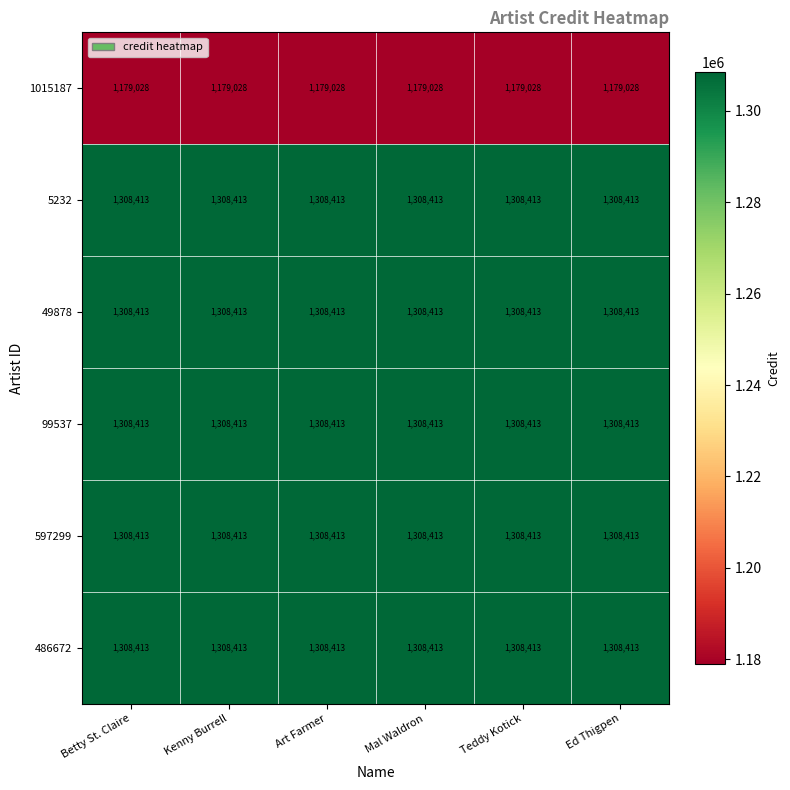

What is the minimum value shown in the chart?

1179028